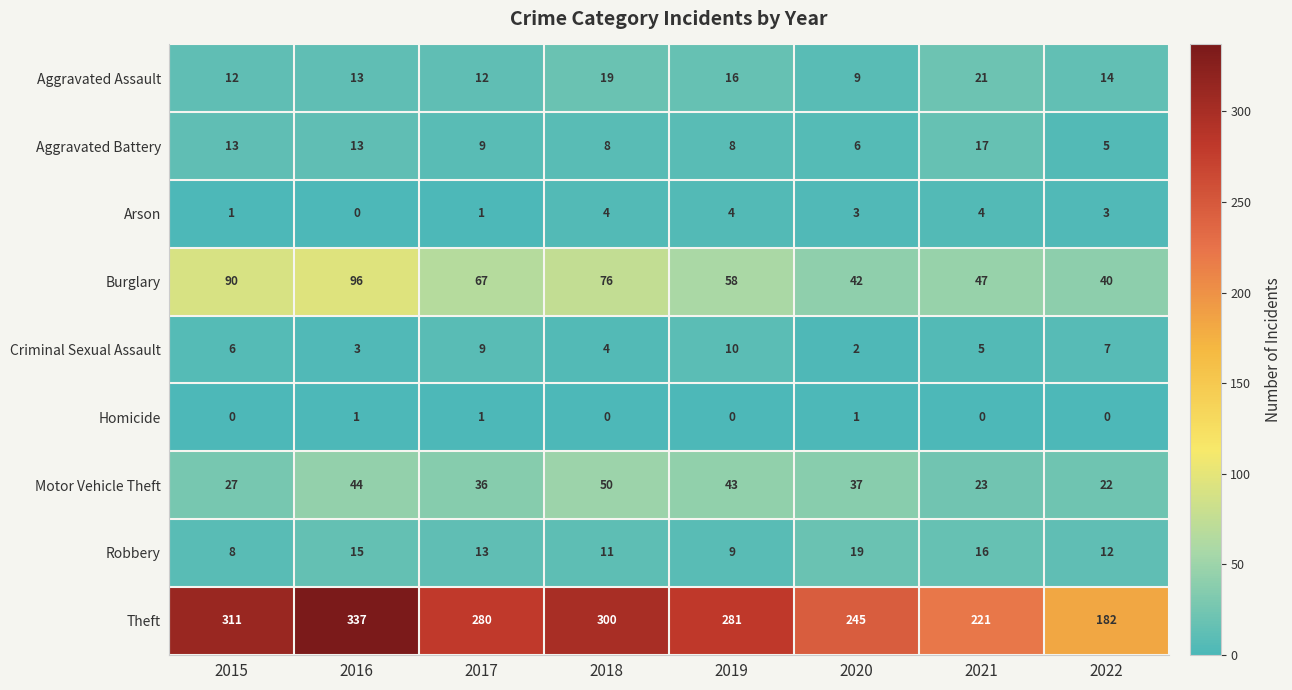

Which label corresponds to the largest value in the chart?

2016